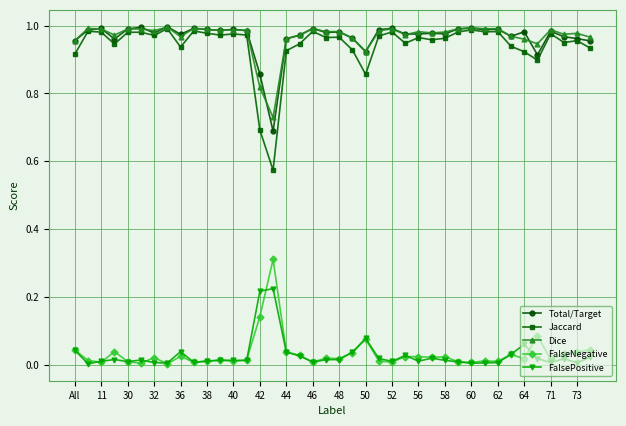

Which series has the widest spread of values?

Jaccard